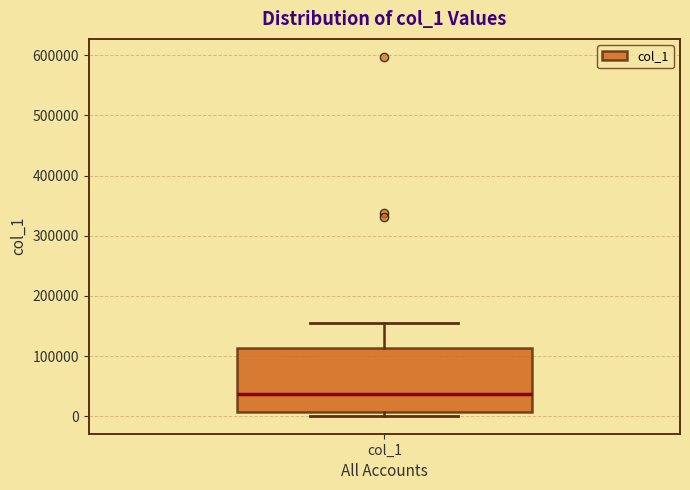

Read this box plot against the y-axis: the position of the median line, the range covered by the box, and the ends of both whiskers. The values are not printed on the chart, so give them approximately, as read against the axis.

median 40000, box 10000 to 110000, whiskers 0 to 150000